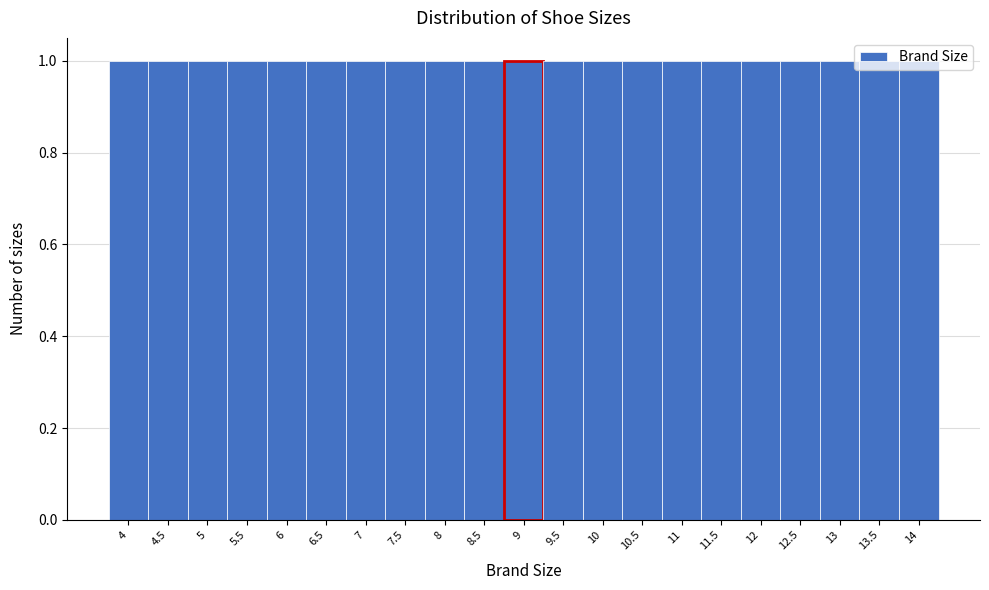

Reading left to right, transcribe this chart: for each bar, give the range it covers on the x-axis and its height. The values are not printed on the chart, so give them approximately, as read against the axis.

3.75 to 4.25: 1
4.25 to 4.75: 1
4.75 to 5.25: 1
5.25 to 5.75: 1
5.75 to 6.25: 1
6.25 to 6.75: 1
6.75 to 7.25: 1
7.25 to 7.75: 1
7.75 to 8.25: 1
8.25 to 8.75: 1
8.75 to 9.25: 1
9.25 to 9.75: 1
9.75 to 10.25: 1
10.25 to 10.75: 1
10.75 to 11.25: 1
11.25 to 11.75: 1
11.75 to 12.25: 1
12.25 to 12.75: 1
12.75 to 13.25: 1
13.25 to 13.75: 1
13.75 to 14.25: 1